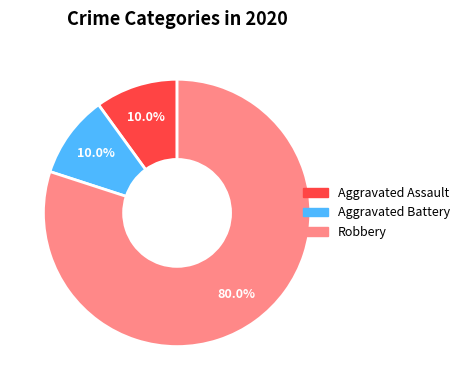

To the nearest percent, what is the difference between the largest and smallest slice percentages?

70%